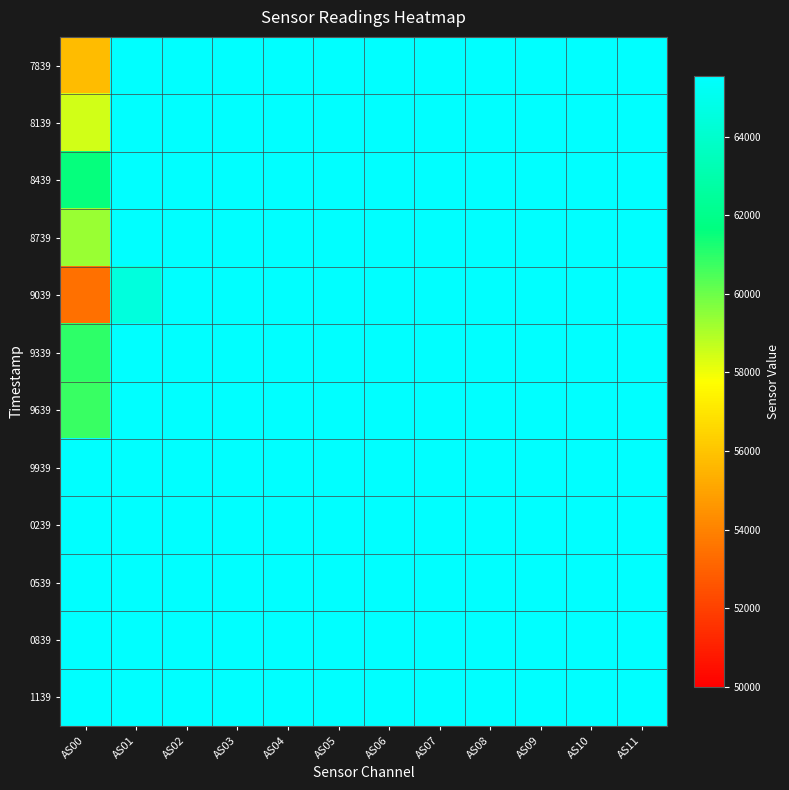

What is the smallest value displayed?

53434